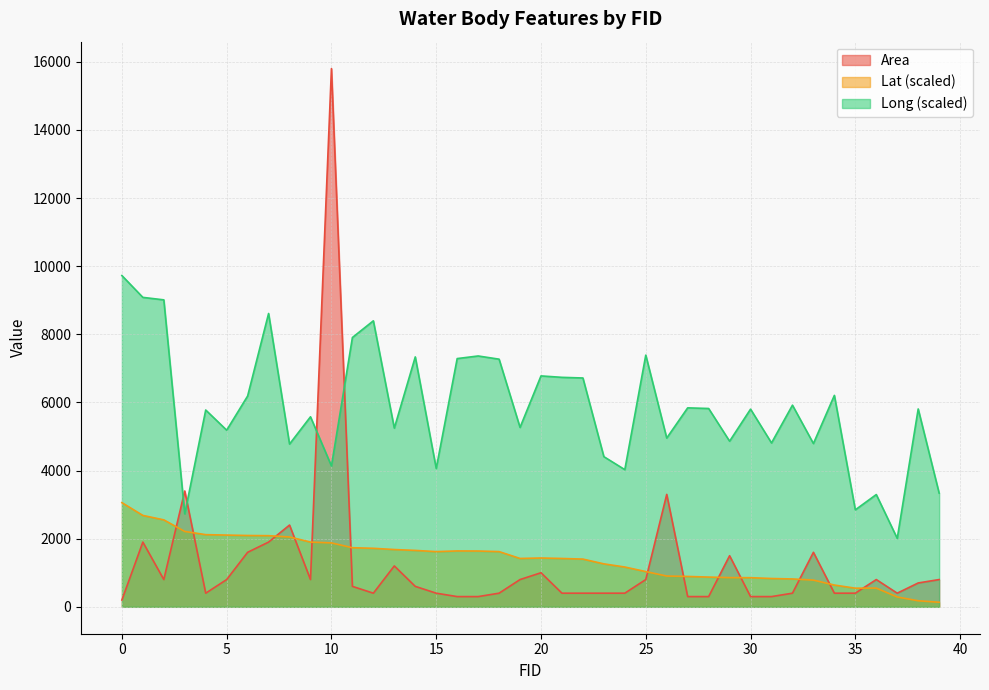

What is the lowest value of the Long series?

2008.4